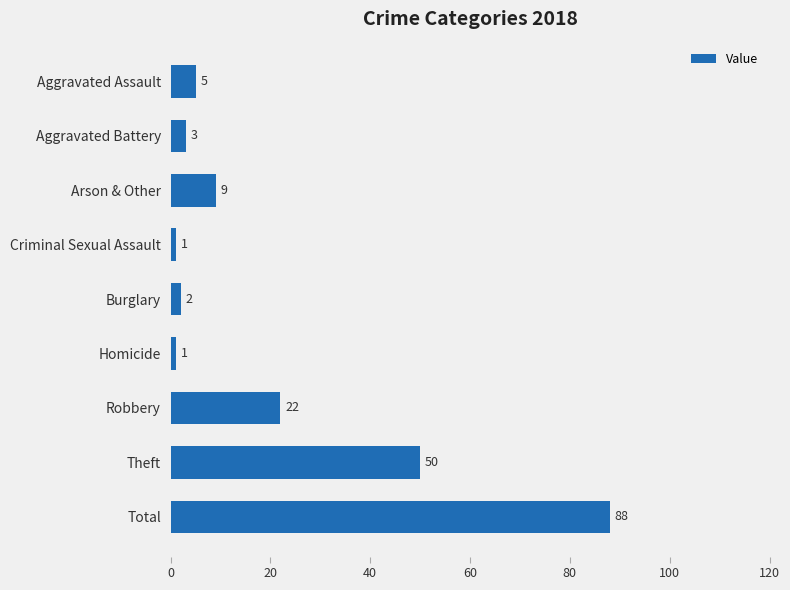

What is the difference between the second highest and minimum values?

49